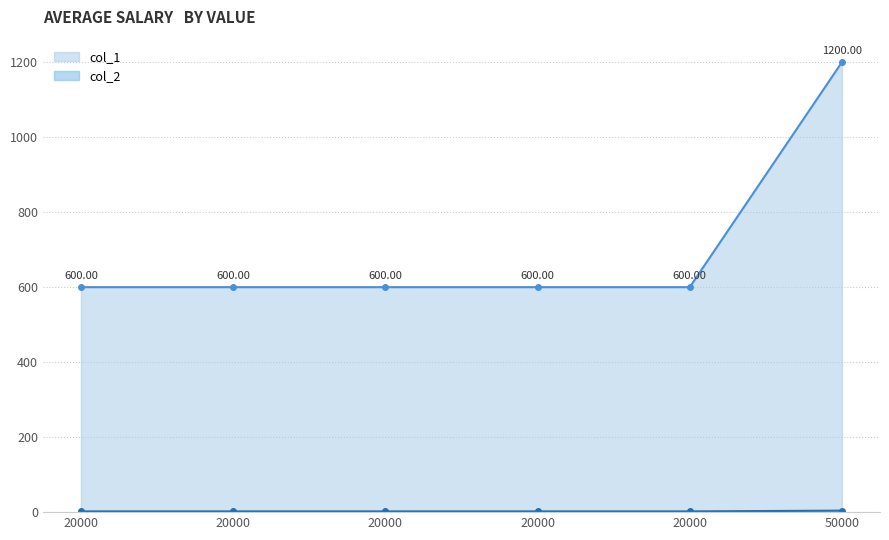

How many series are shown in this chart?

2